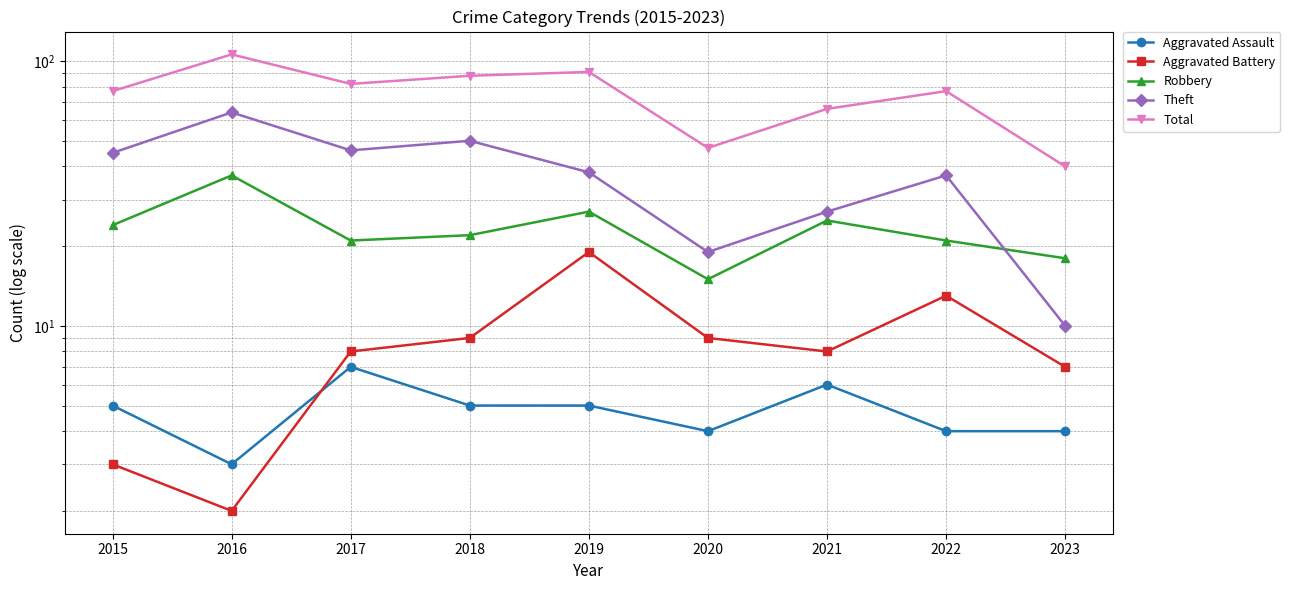

True or false: Aggravated Battery and Theft intersect in this chart.

False